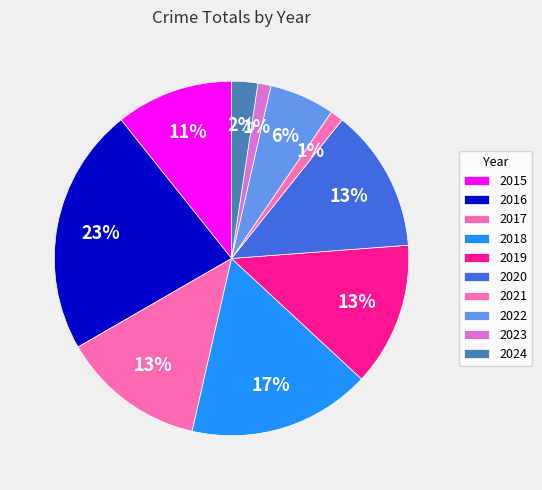

How many slices are in this pie chart?

10